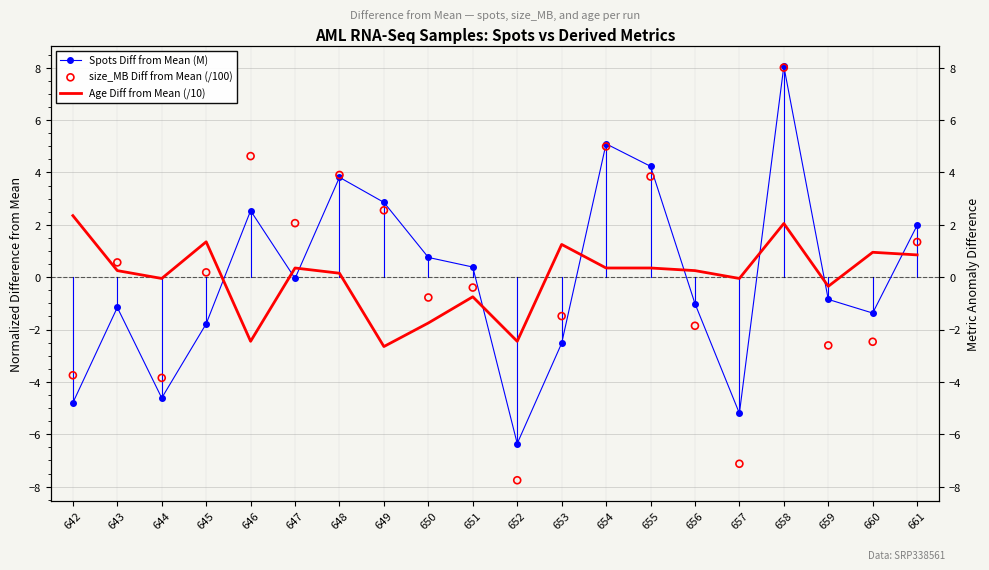

At how many categories does at least one series exceed -7?

20